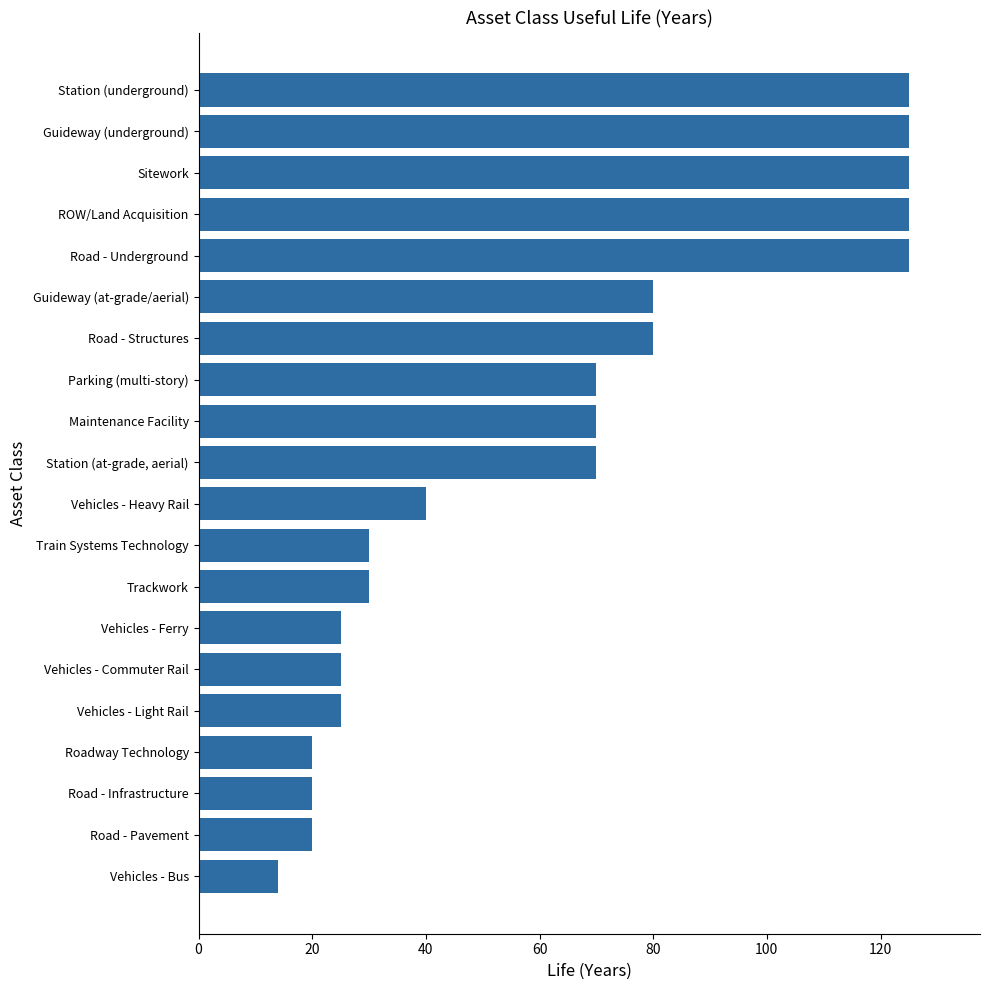

What is the change in value from Parking (multi-story) to Guideway (at-grade/aerial)?

+10